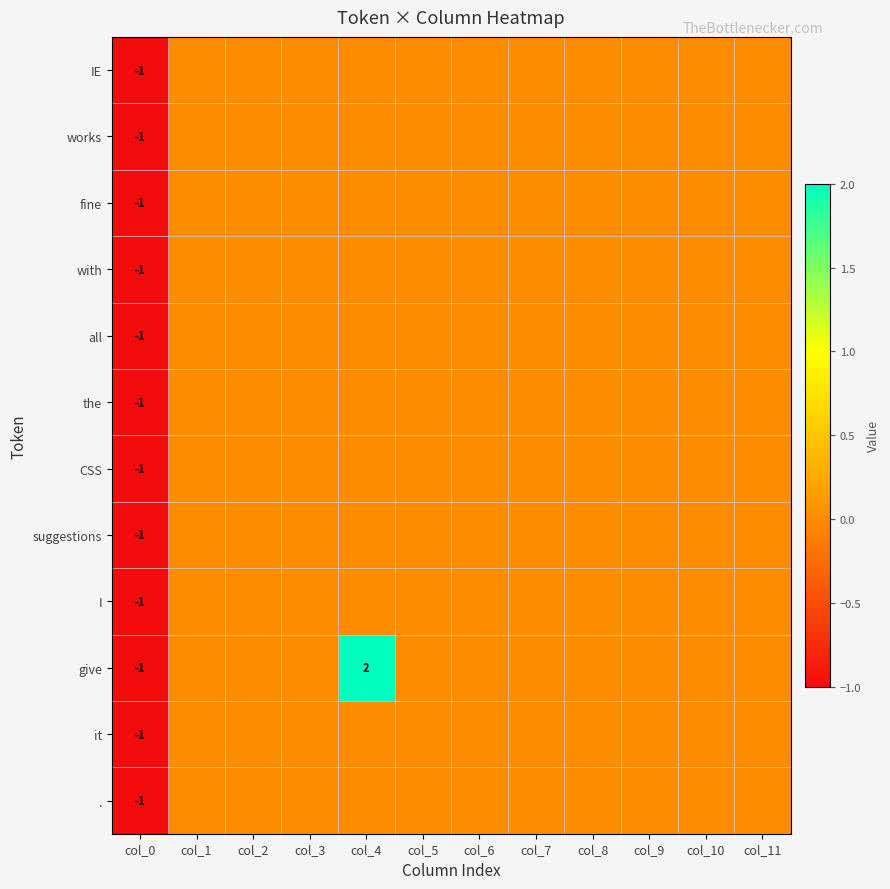

Is it true that fine equals 0 at col_0?

False